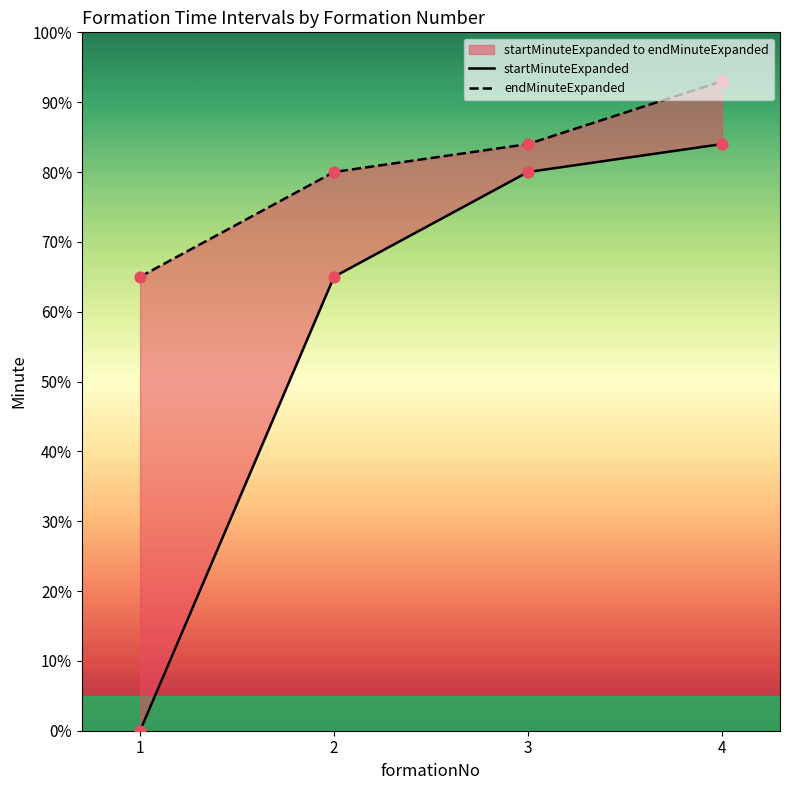

What are all the series names shown in the legend?

startMinuteExpanded, endMinuteExpanded